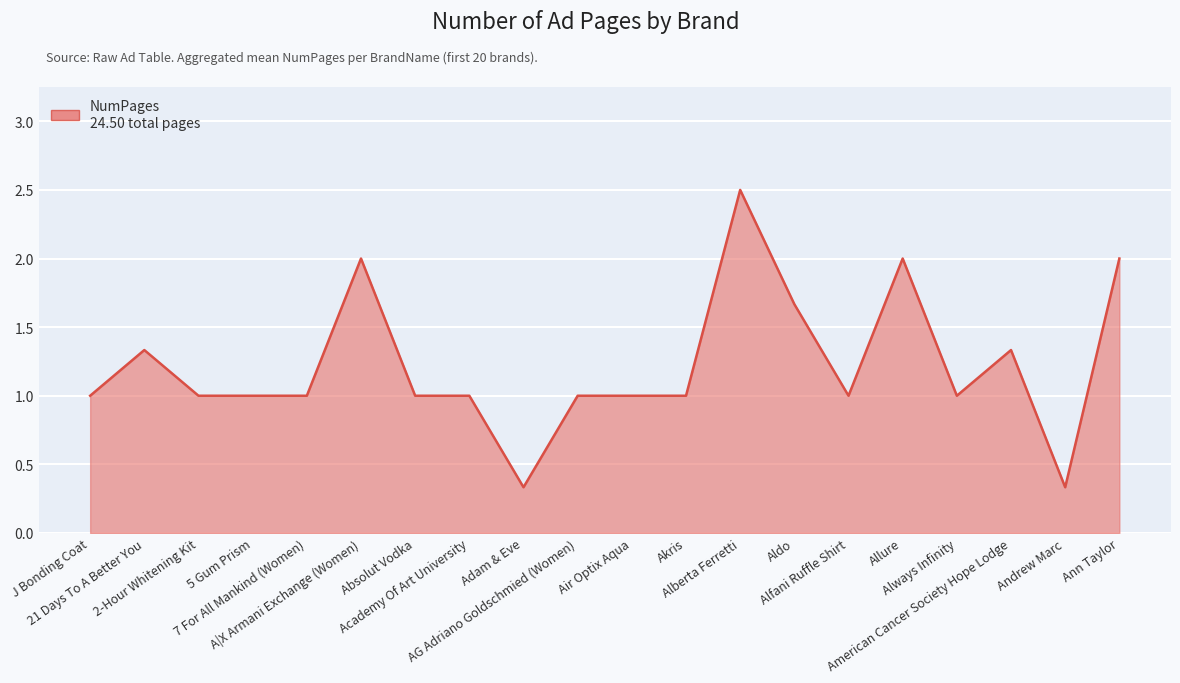

What is the maximum value shown in the chart?

2.5